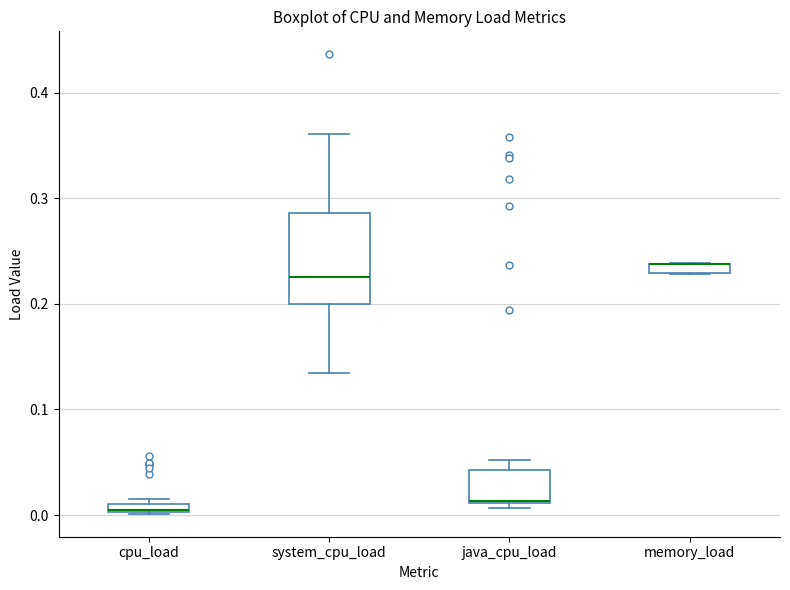

Where is the lower edge of the box for java_cpu_load on the y-axis? The values are not printed on the chart, so give them approximately, as read against the axis.

0.01